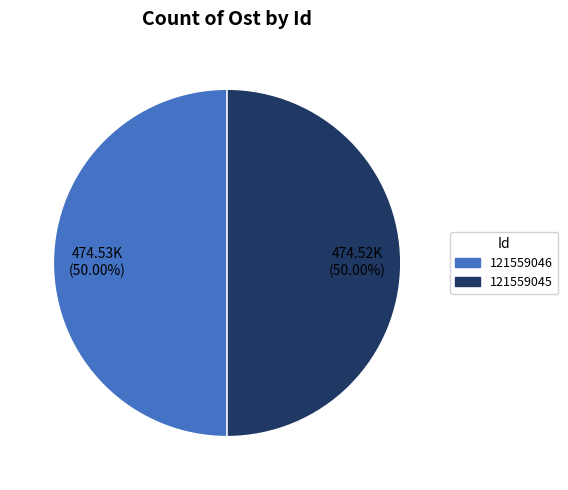

Do 121559045 and 121559046 together represent more than half of the pie?

Yes